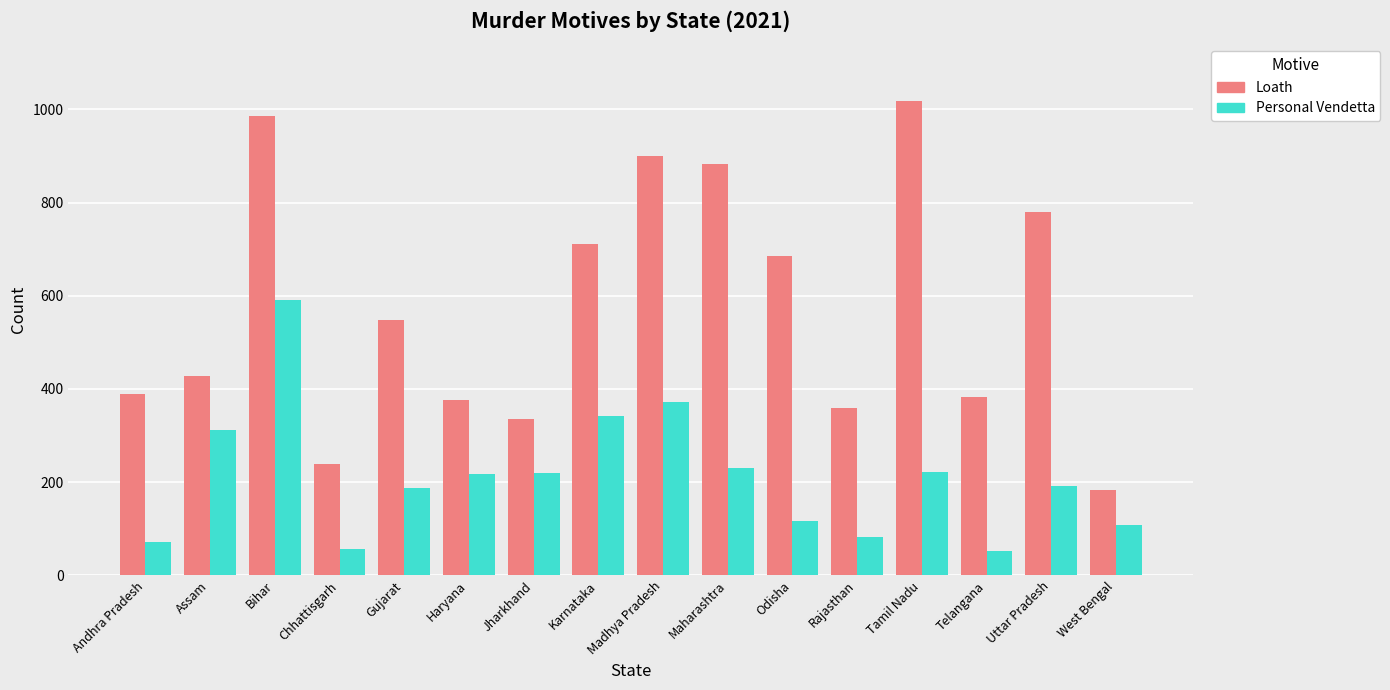

Is it true that Loath equals 144 at Andhra Pradesh?

False